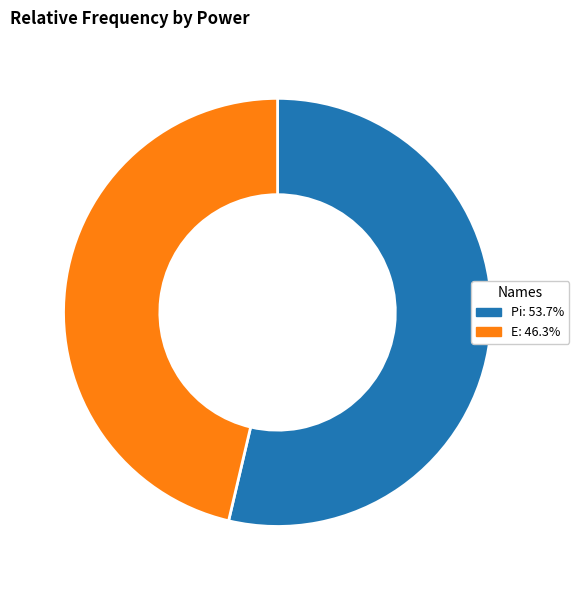

Is there any slice that represents more than half of the pie?

Yes